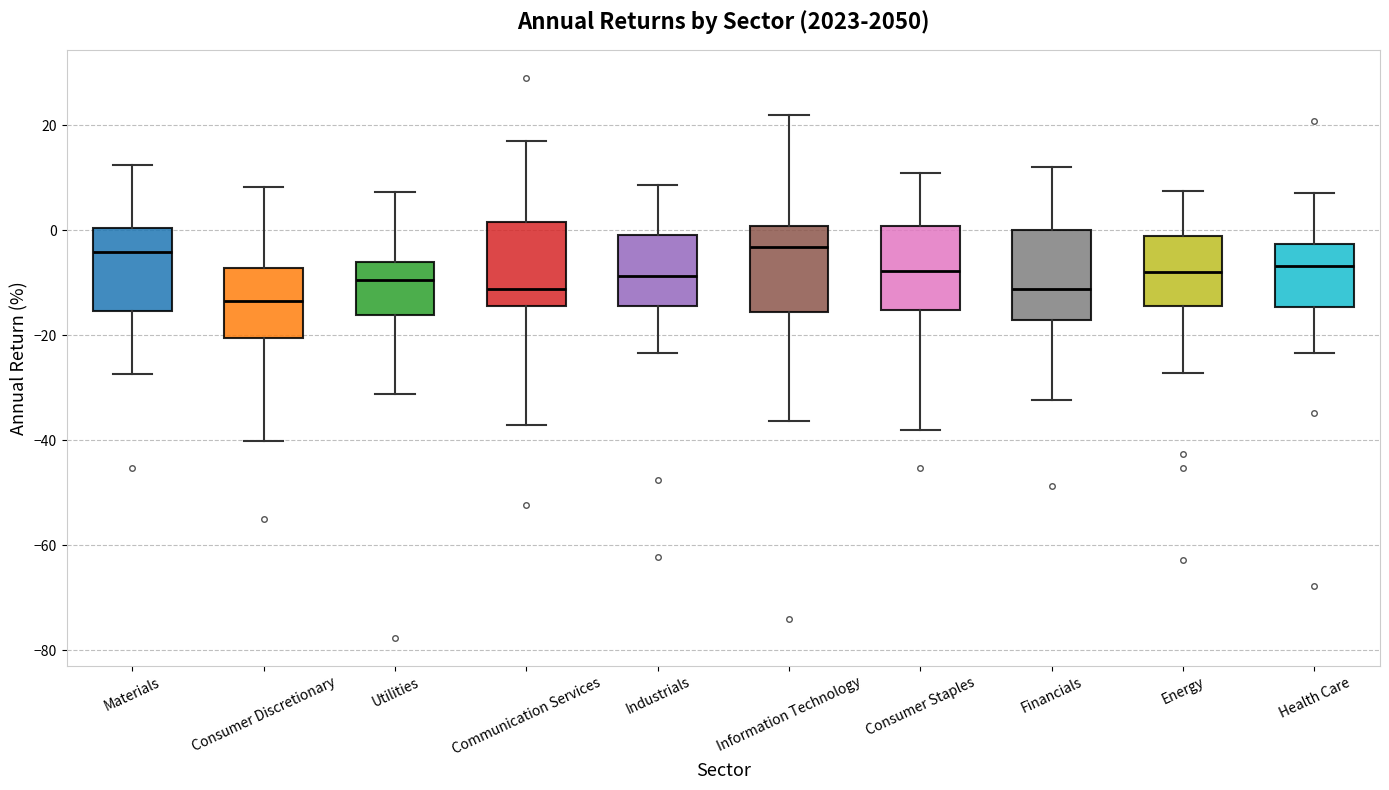

Which box has the lowest median line?

Consumer Discretionary